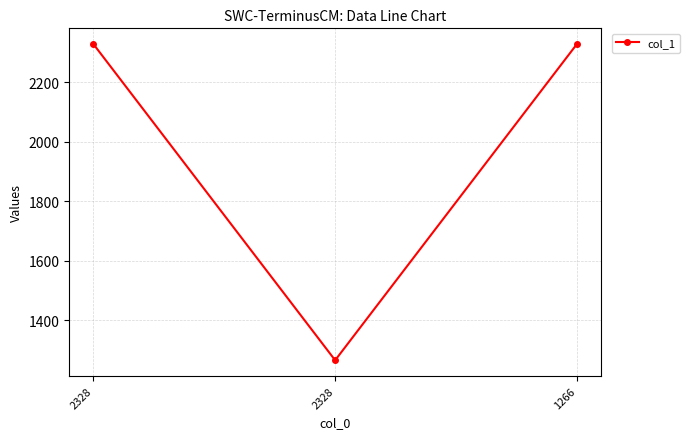

What is the difference between the values at 2328 and 2328?

1062